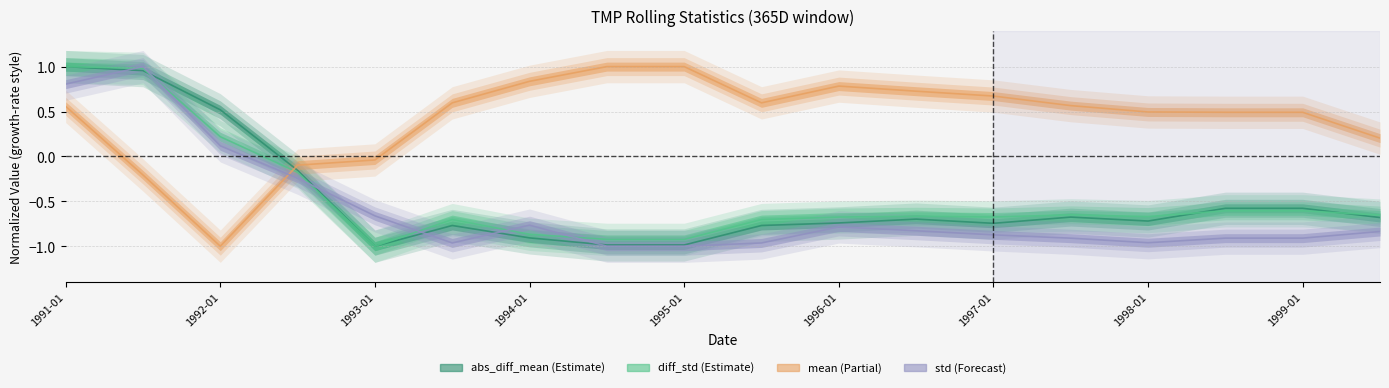

What is the minimum value shown in the chart?

-1.0